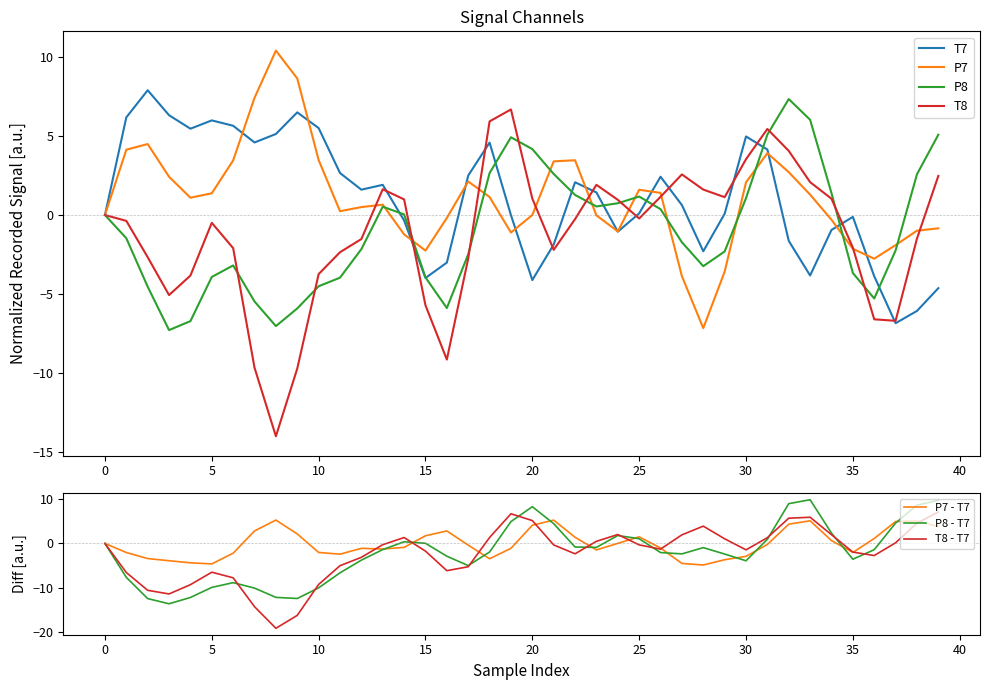

What is the approximate value of T8 at 3?

-5.1